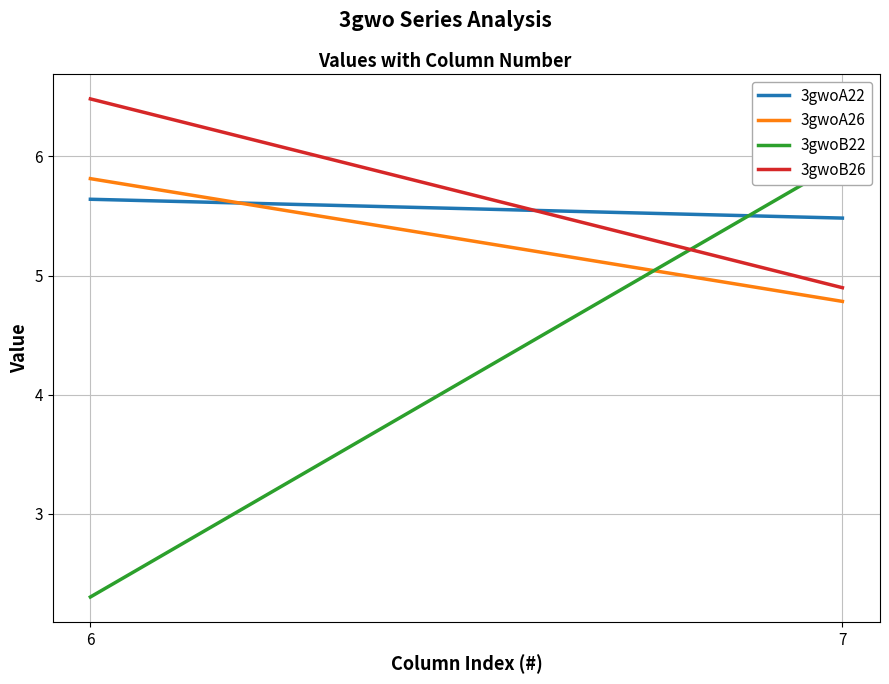

Is this an area chart (filled region under the line)?

No